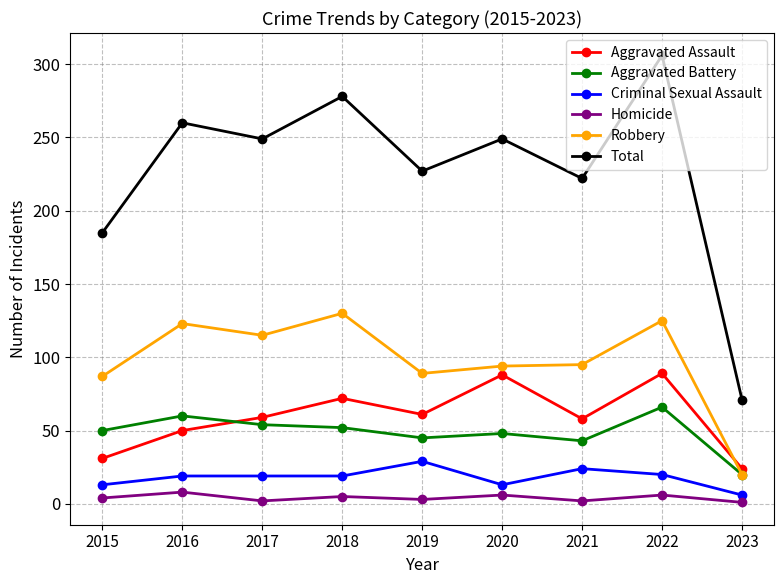

What is the approximate value of Aggravated Battery at 2018, to the nearest 5?

50